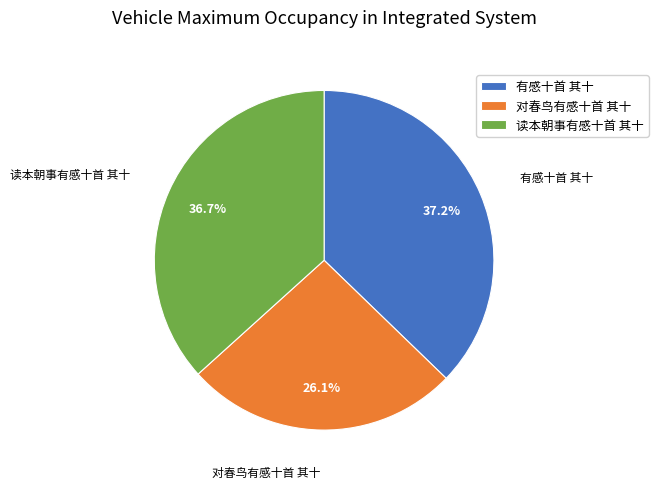

How many slices are in this pie chart?

3